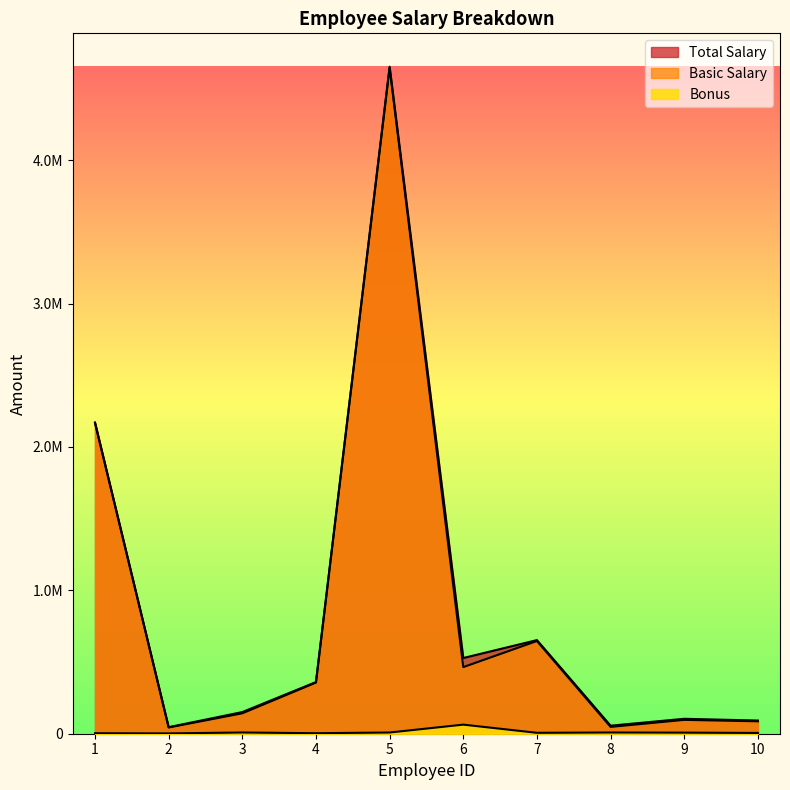

Which series has the widest spread of values?

Total Salary